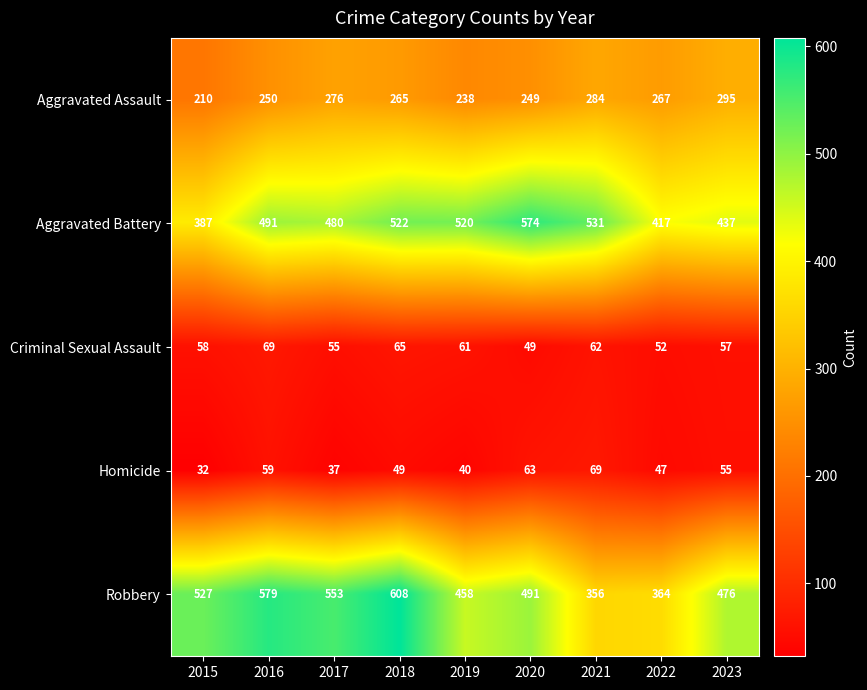

What is the sum of the Aggravated Assault values at 2019 and 2020?

487